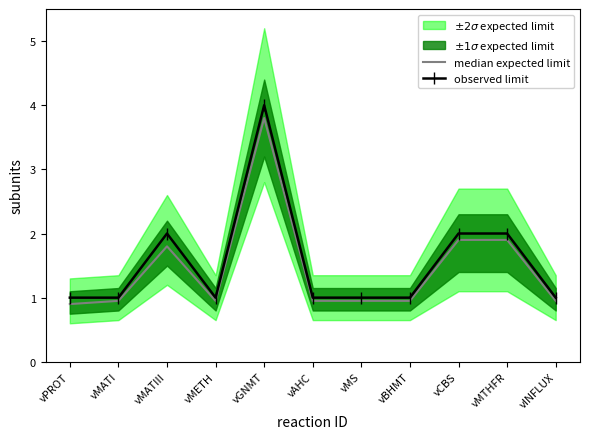

Where is median expected limit nearest to the value 2?

vCBS